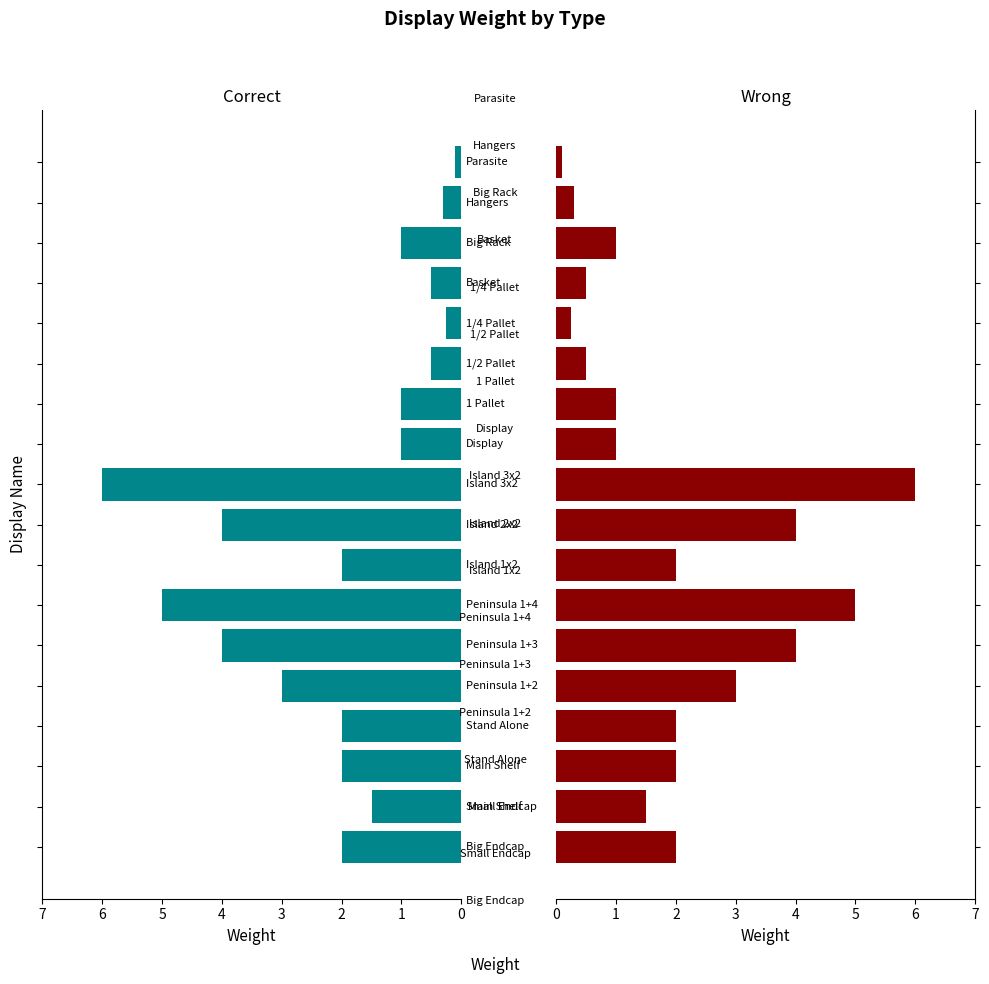

What is the change in value from 4 to 7?

-1.0